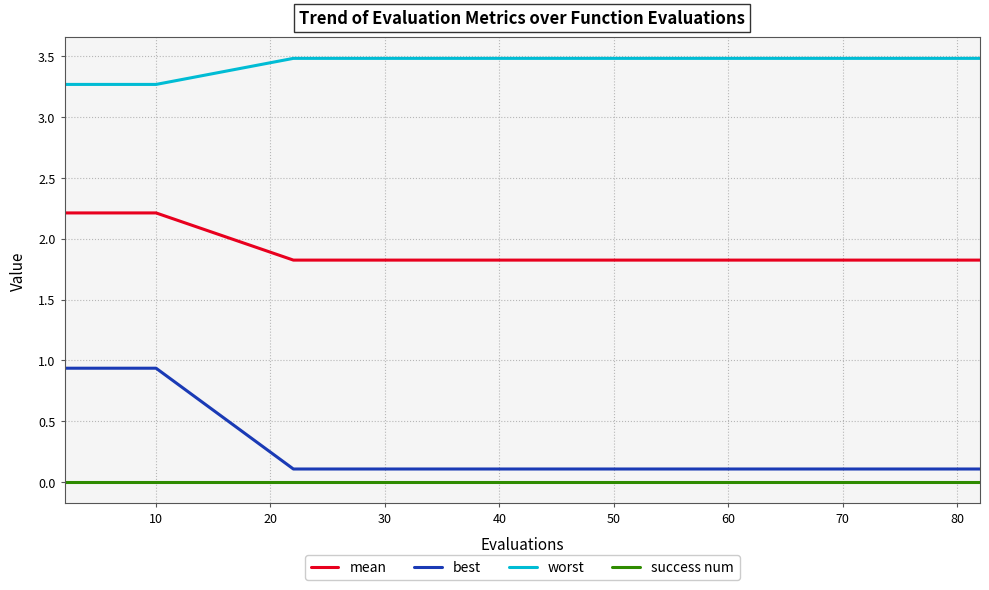

True or false: success num and worst cross at least once.

False